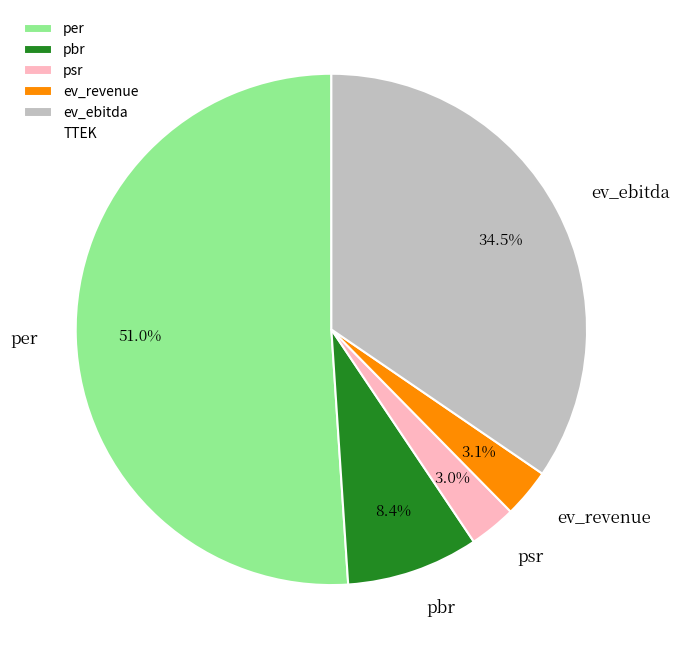

To the nearest percent, what is the combined percentage of psr and per?

54%